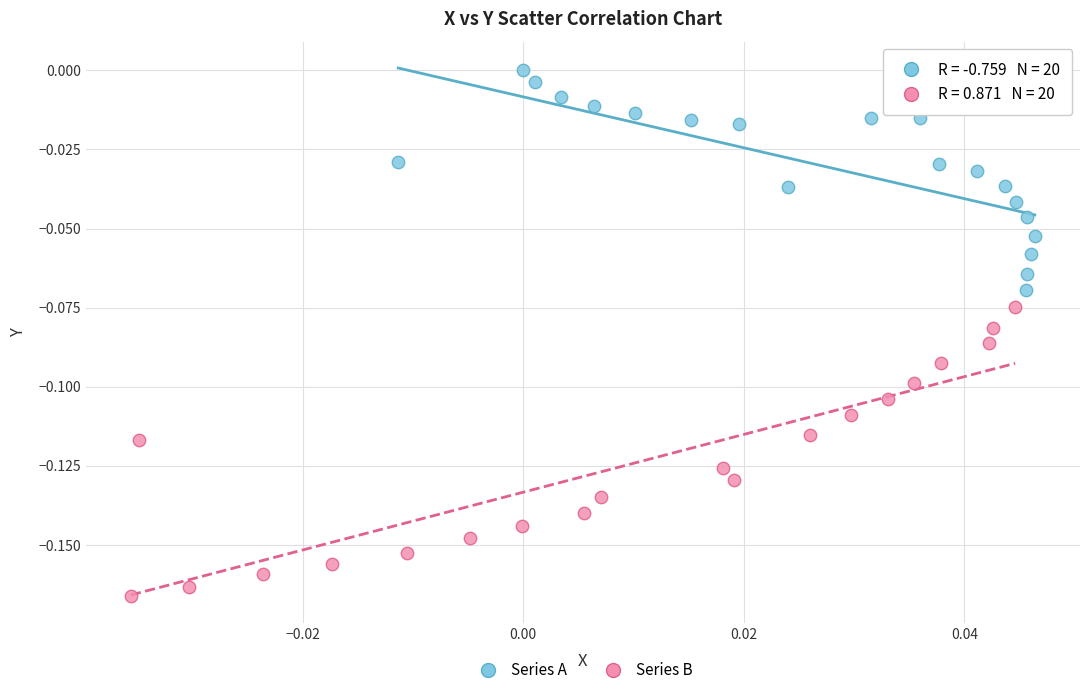

Which series reaches the minimum Y coordinate?

Series B